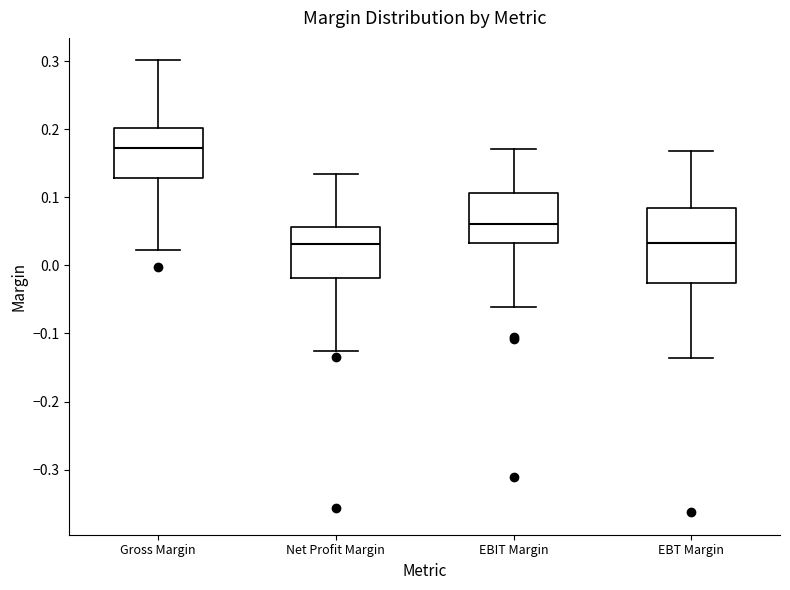

Comparing the boxes themselves (not the whiskers), which one is the tallest?

EBT Margin